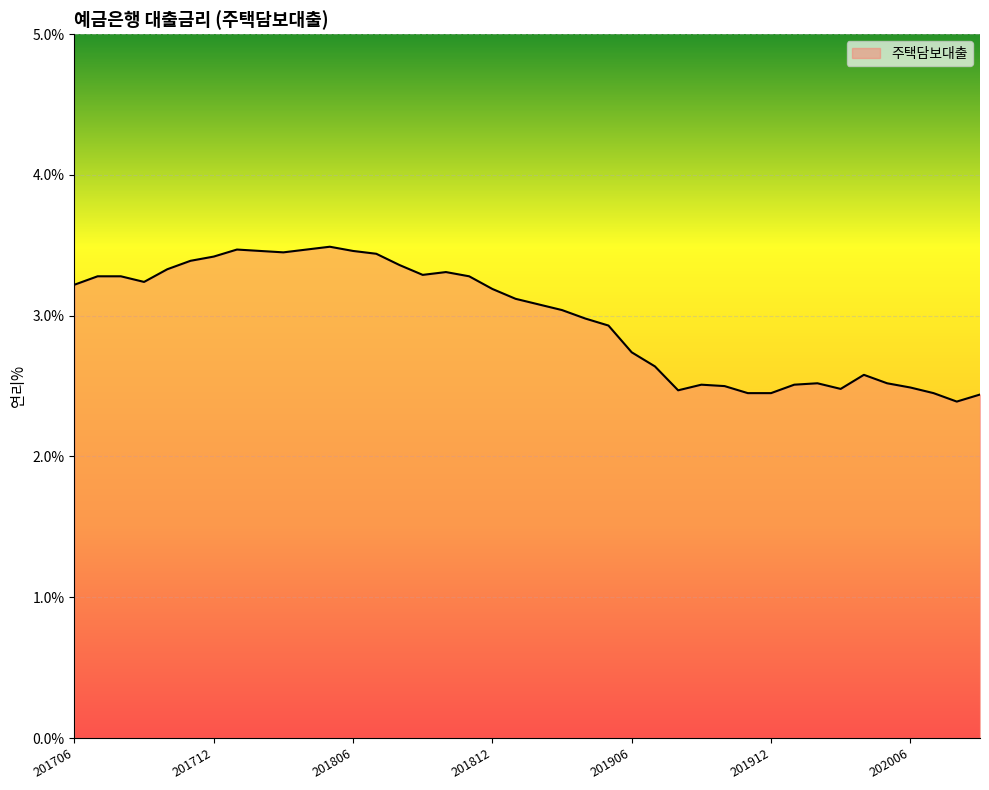

What is the difference between the maximum and minimum values?

1.1